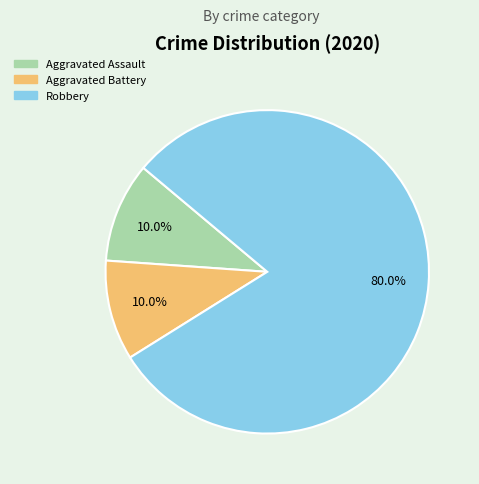

What is the ratio of the value at Aggravated Assault to the value at Aggravated Battery?

1.0